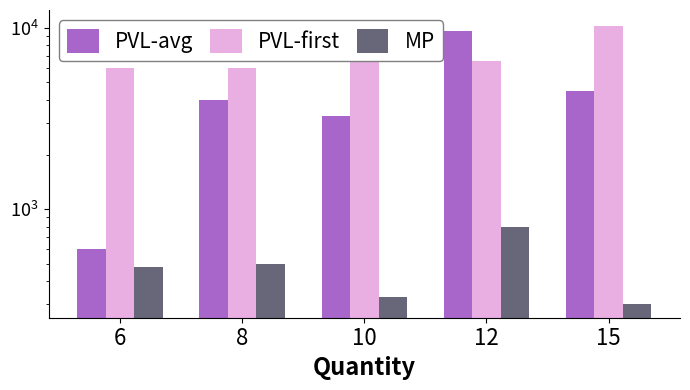

What is the minimum value for MP?

300.0